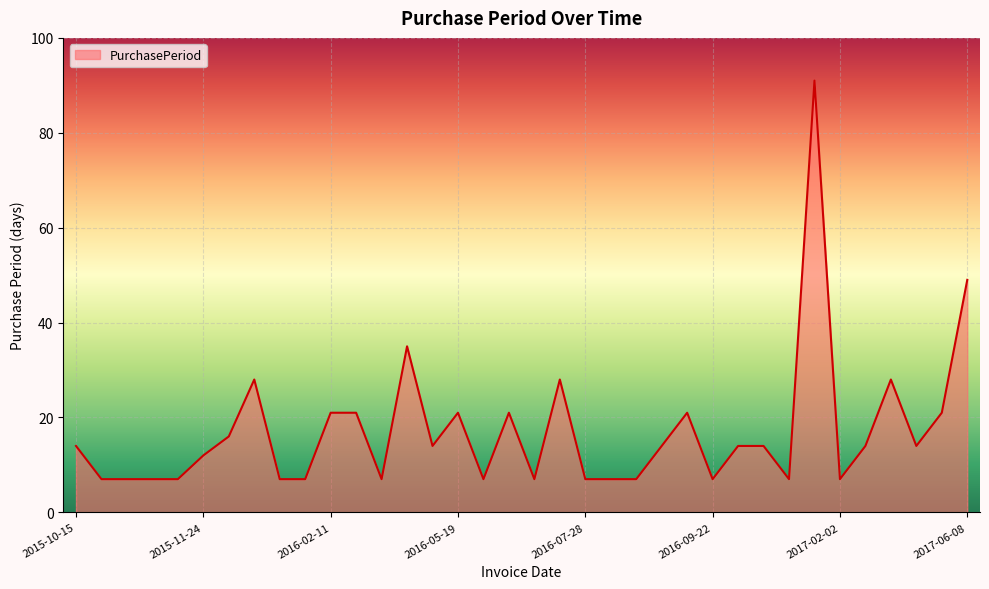

What is the difference between the maximum and minimum values?

84